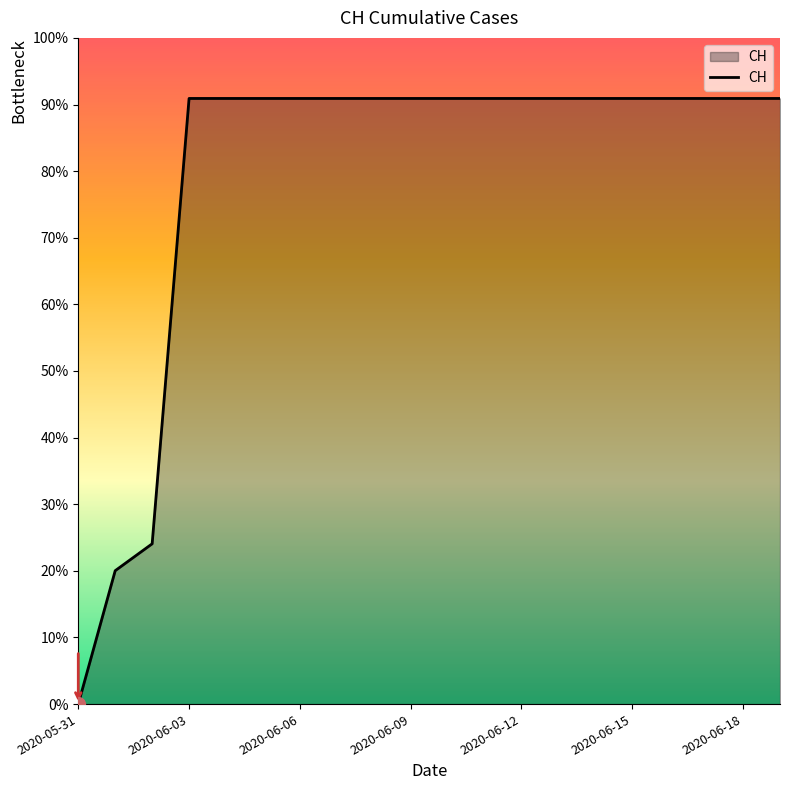

Does the chart display data point markers on the line(s)?

No